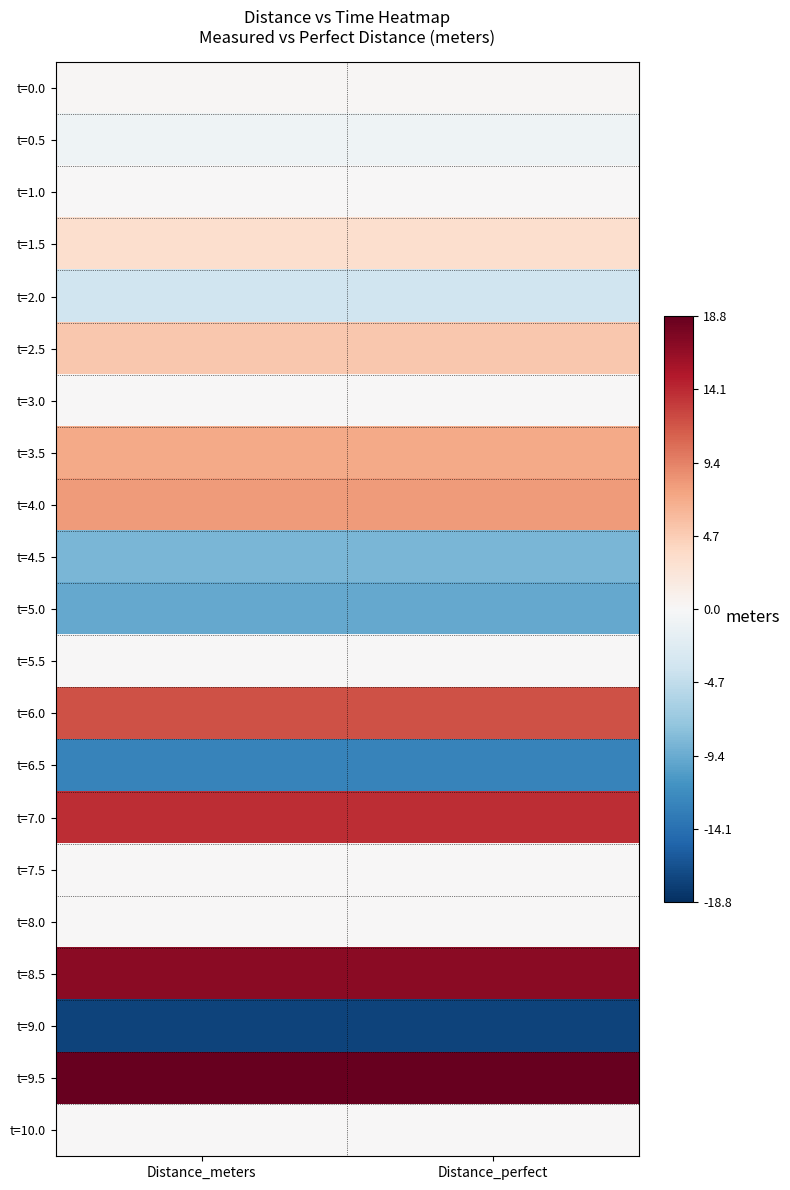

At which category is the sum across all series the highest?

Distance_meters